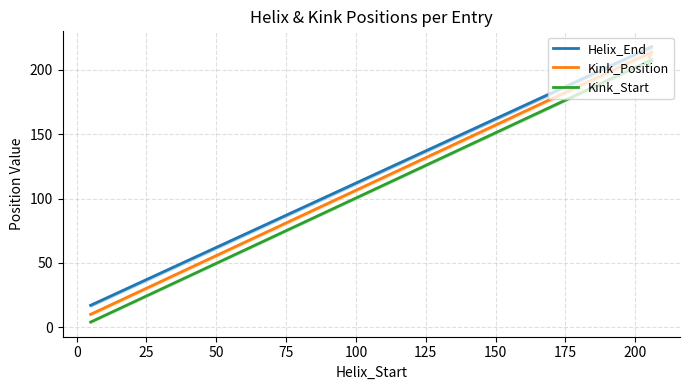

What is the maximum value for Kink_Position?

214